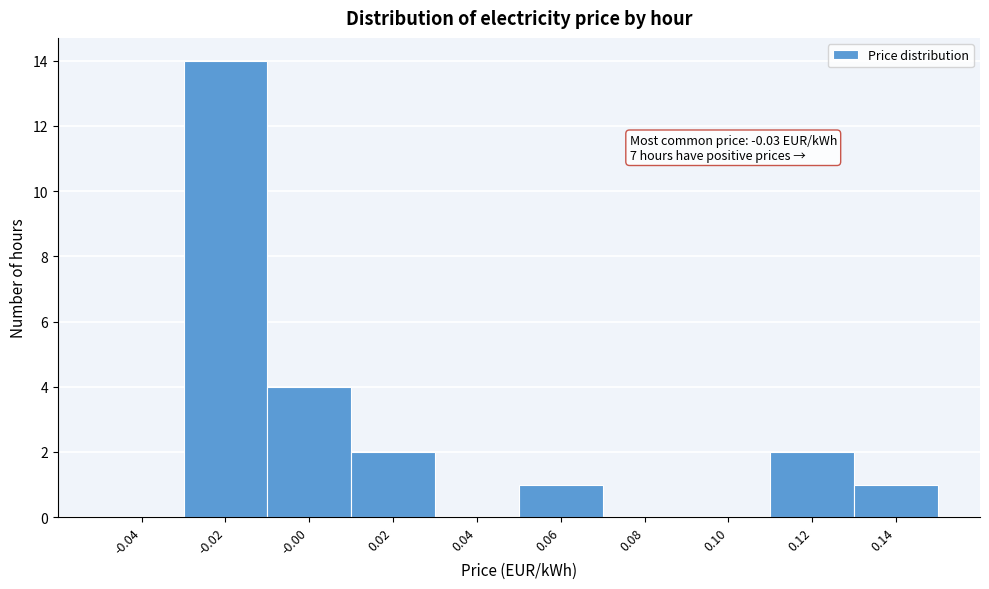

Which range on the x-axis has the tallest bar?

-0.03 to -0.01